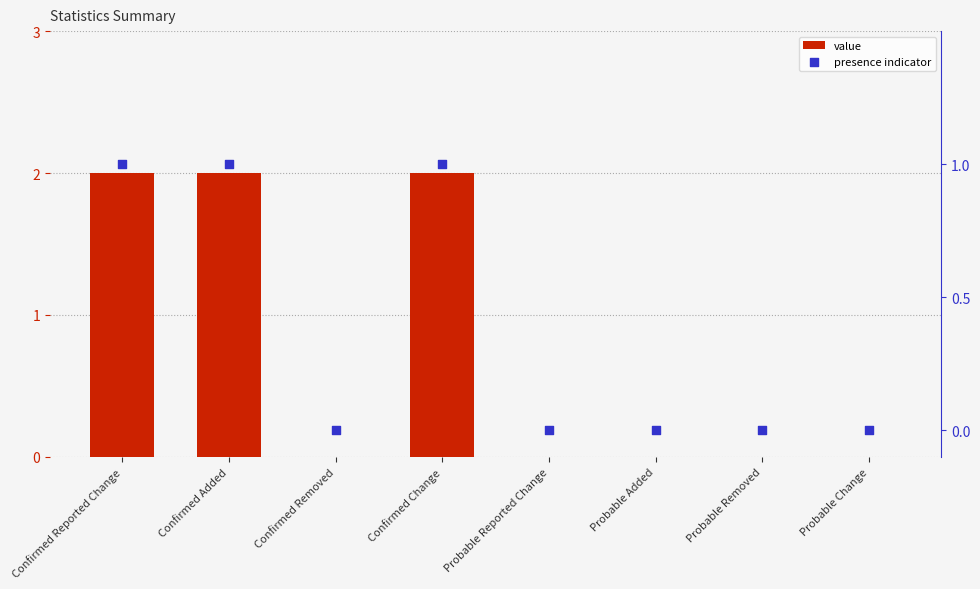

Which series contains the highest Y value?

value